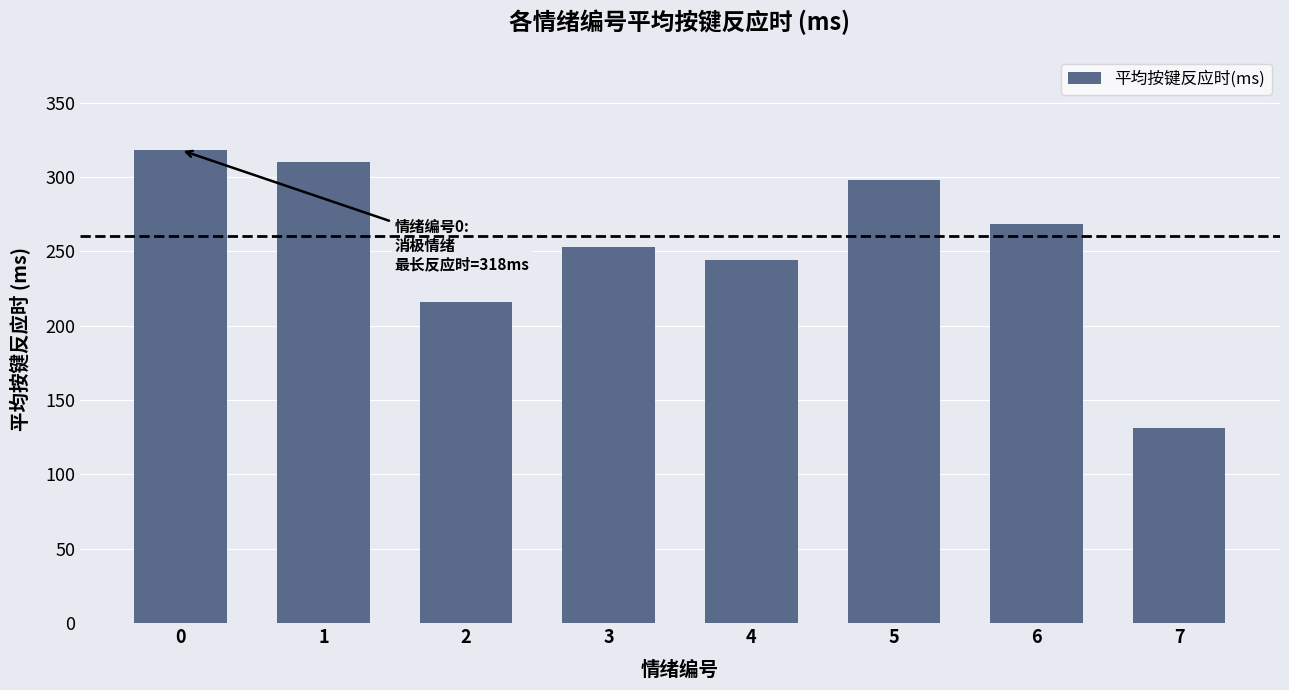

Rank the categories by value from lowest to highest.

7, 2, 4, 3, 6, 5, 1, 0